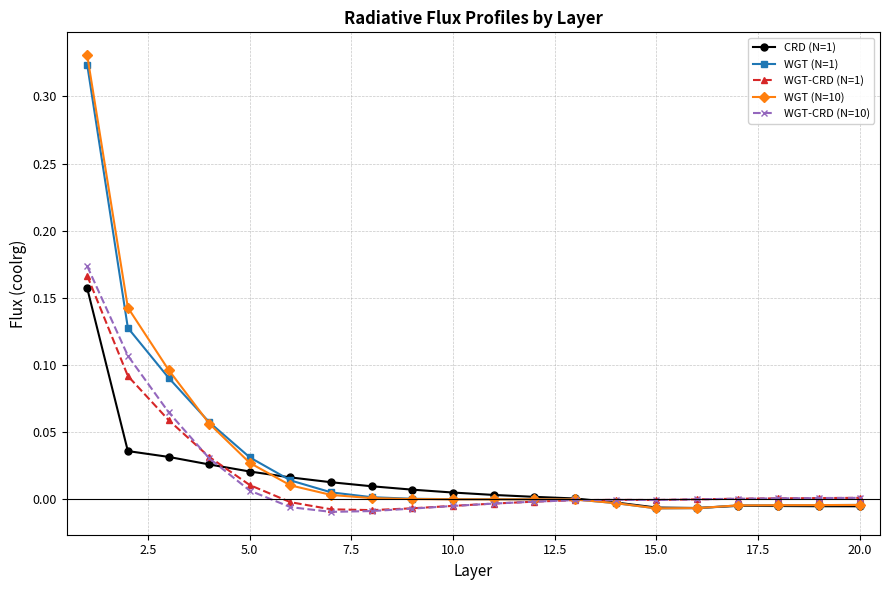

True or false: WGT (N=1) has more than 0 interior local peaks.

True